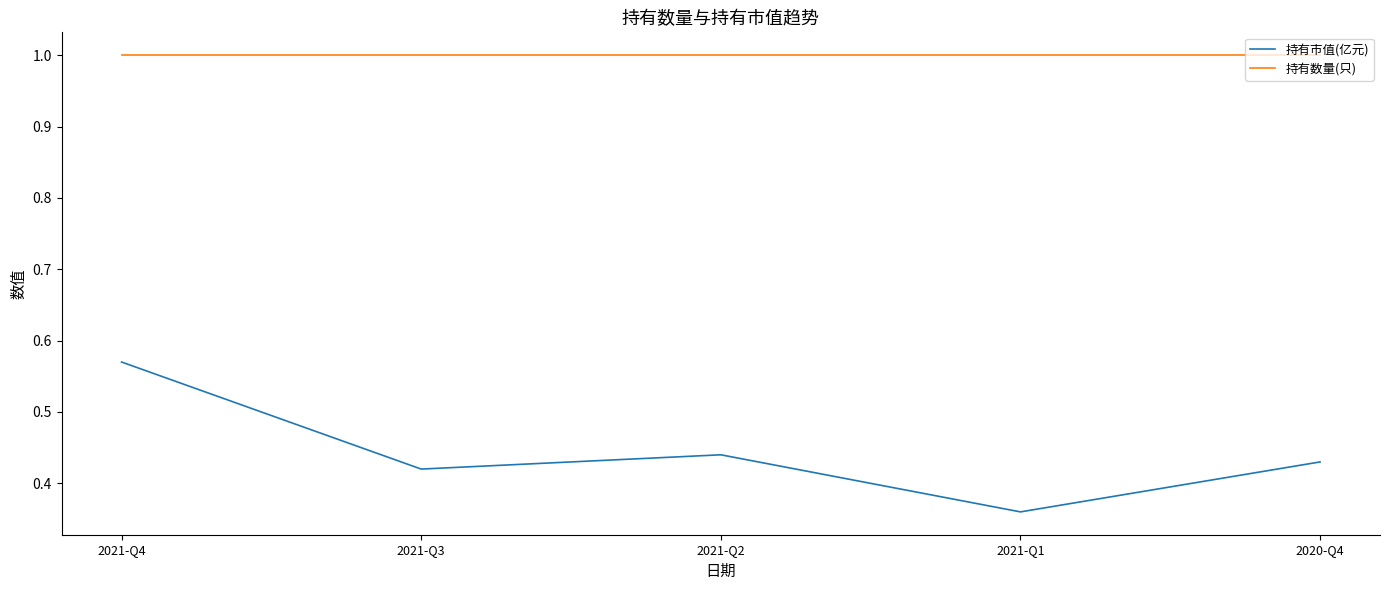

True or false: 持有数量(只) and 持有市值(亿元) cross at least once.

False